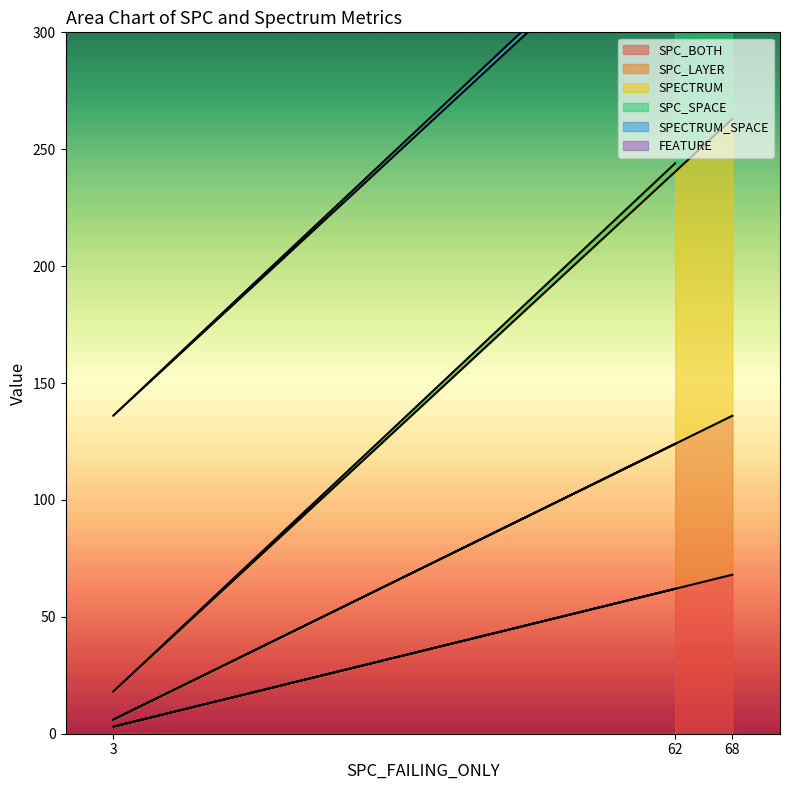

Which category has the lowest value in the SPC_LAYER series?

3